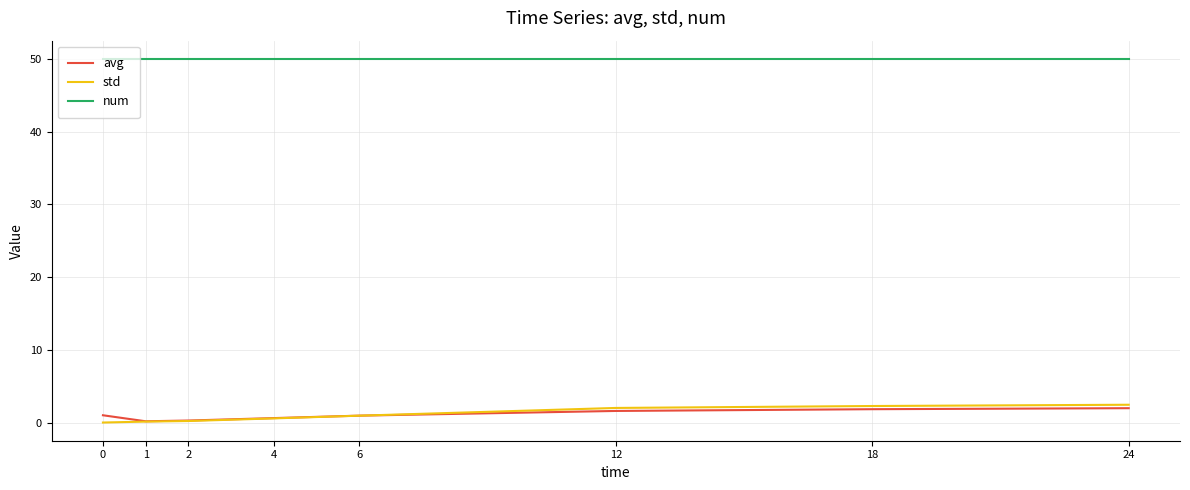

Read the std value at 18.

2.3